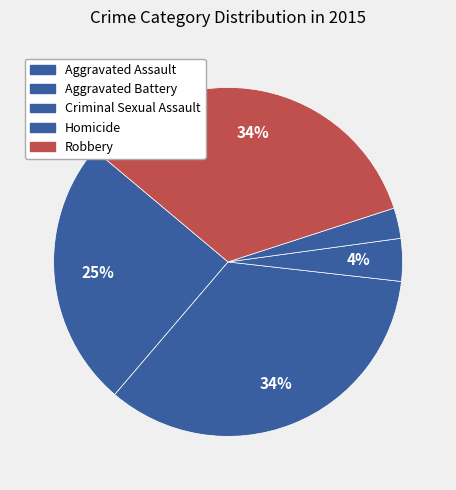

How many slices are in this pie chart?

5